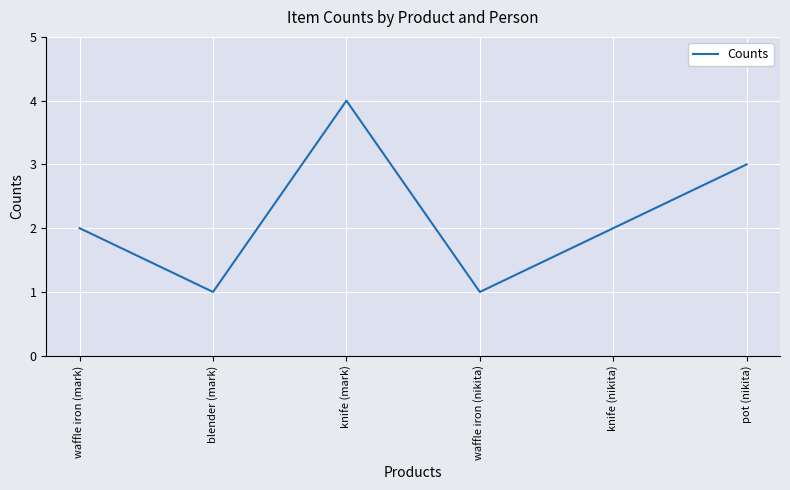

At which category does the chart reach its peak across all series?

knife (mark)